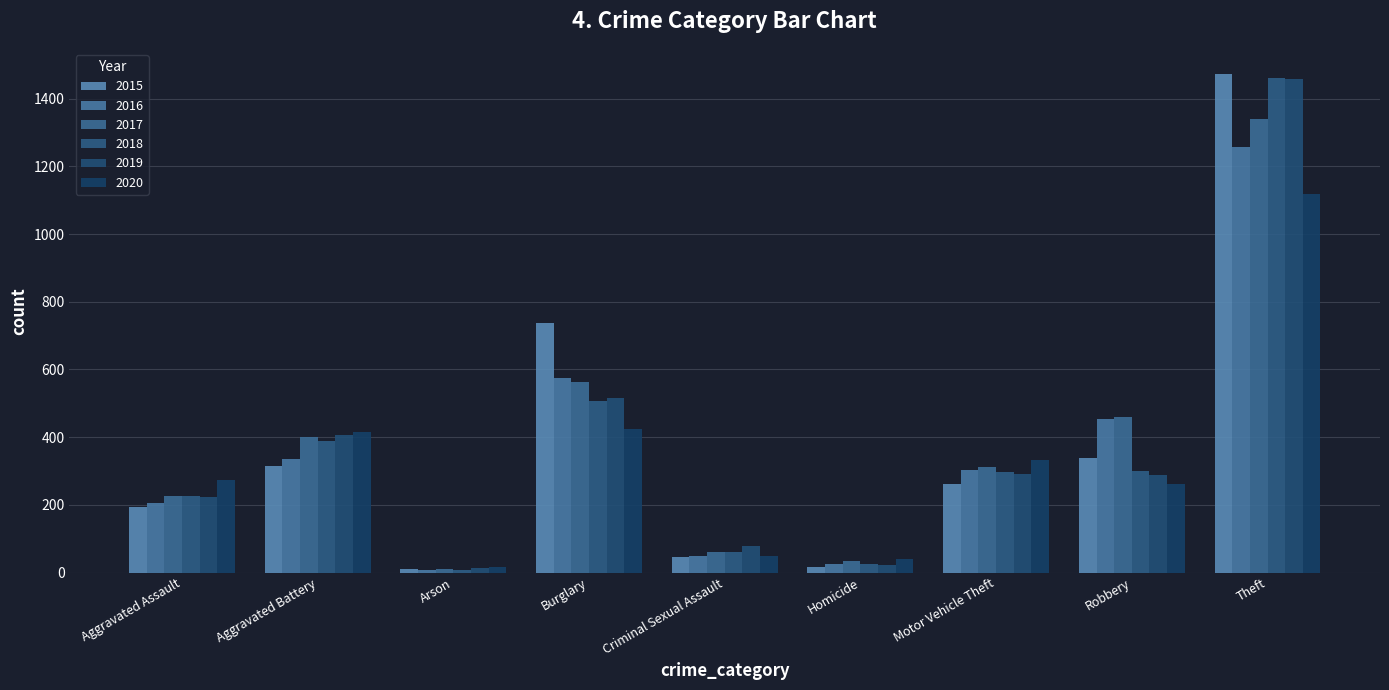

How many bars are there in each group?

6